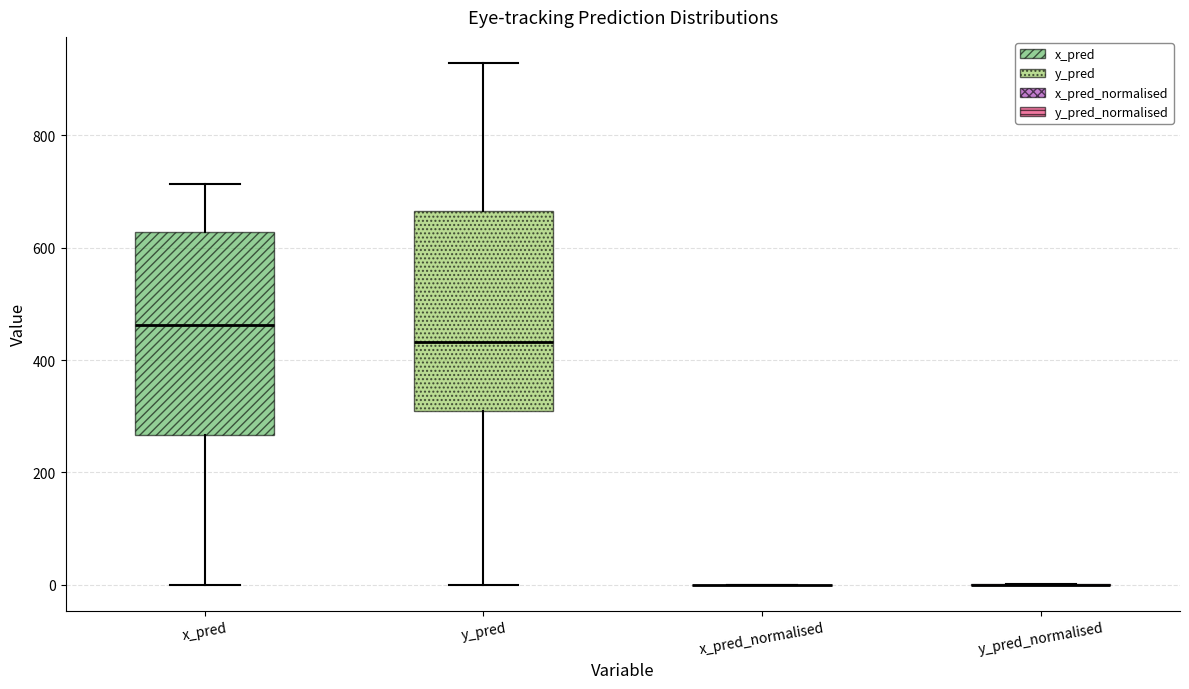

Reading left to right, read every box against the y-axis: the position of its median line, the range the box covers, and the ends of its whiskers. The values are not printed on the chart, so give them approximately, as read against the axis.

x_pred: median 460, box 260 to 620, whiskers 0 to 720
y_pred: median 440, box 300 to 660, whiskers 0 to 920
x_pred_normalised: box collapsed to a line at 0, whiskers 0 to 0
y_pred_normalised: box collapsed to a line at 0, whiskers 0 to 0